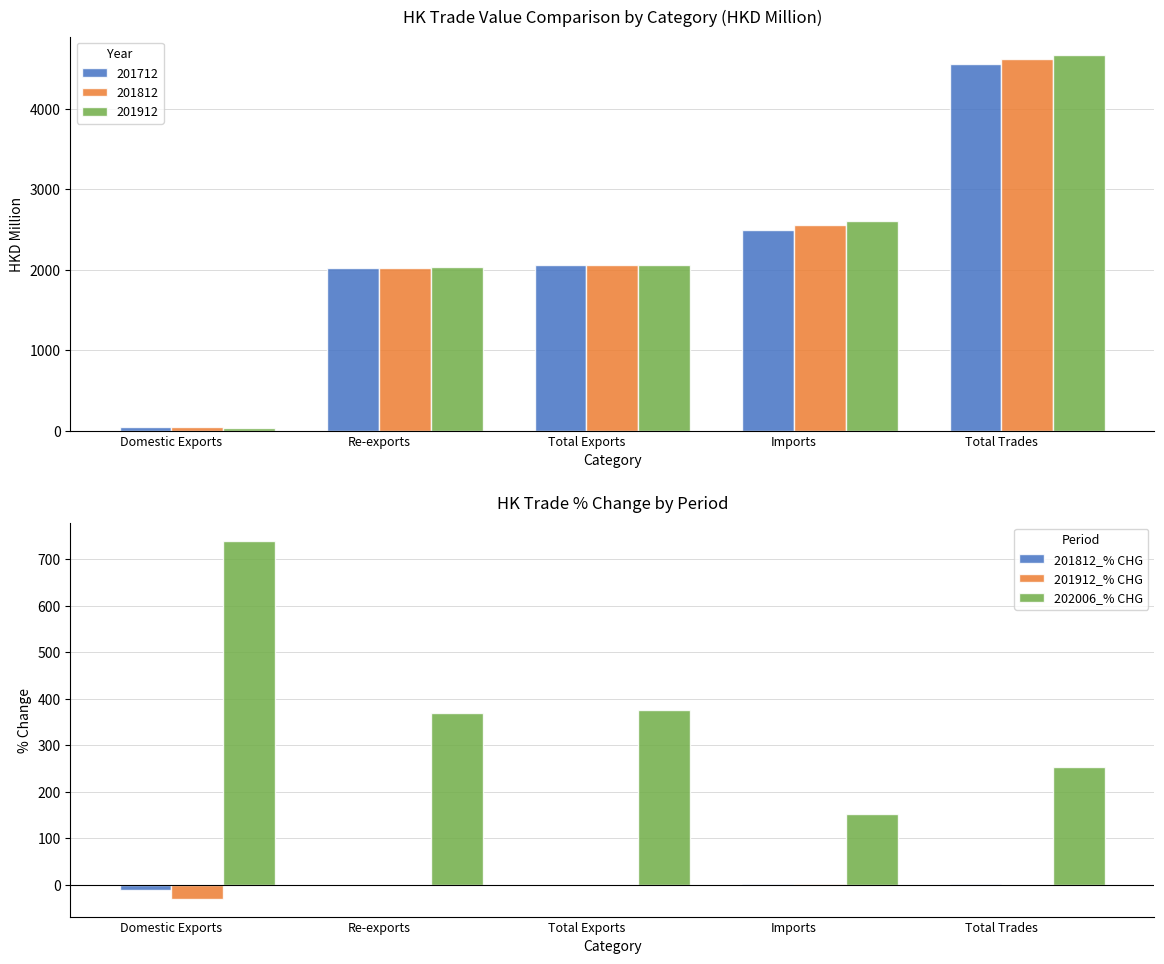

What is the approximate value of 201812_% CHG at Total Trades?

1.3